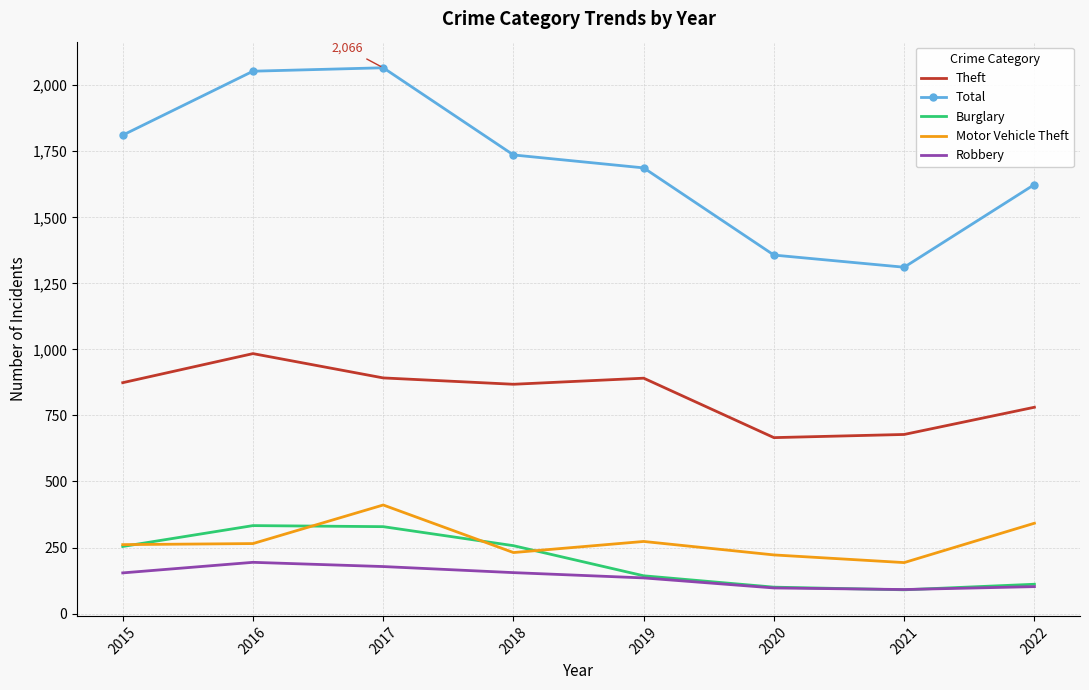

Between 2019 and 2022, which series saw the biggest shift?

Theft